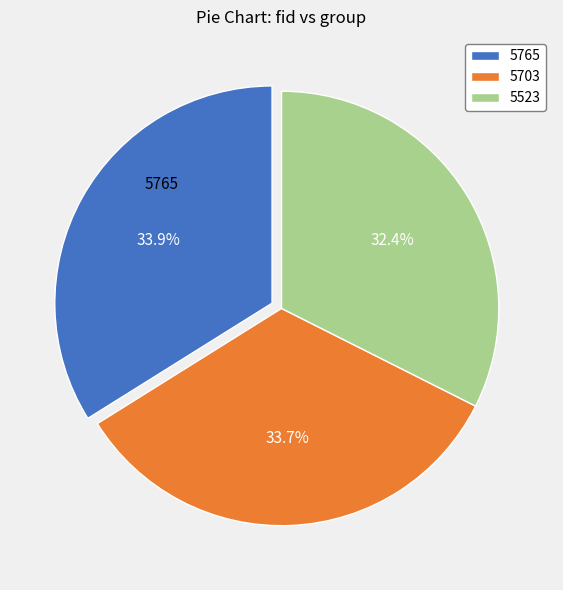

Do 5765 and 5523 together represent more than half of the pie?

Yes